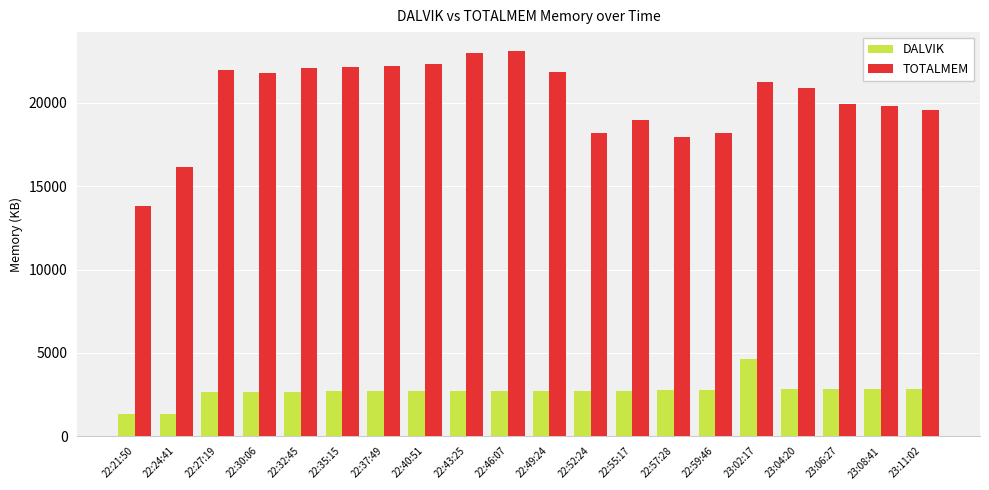

Rank the series by their average value, from highest to lowest.

TOTALMEM, DALVIK